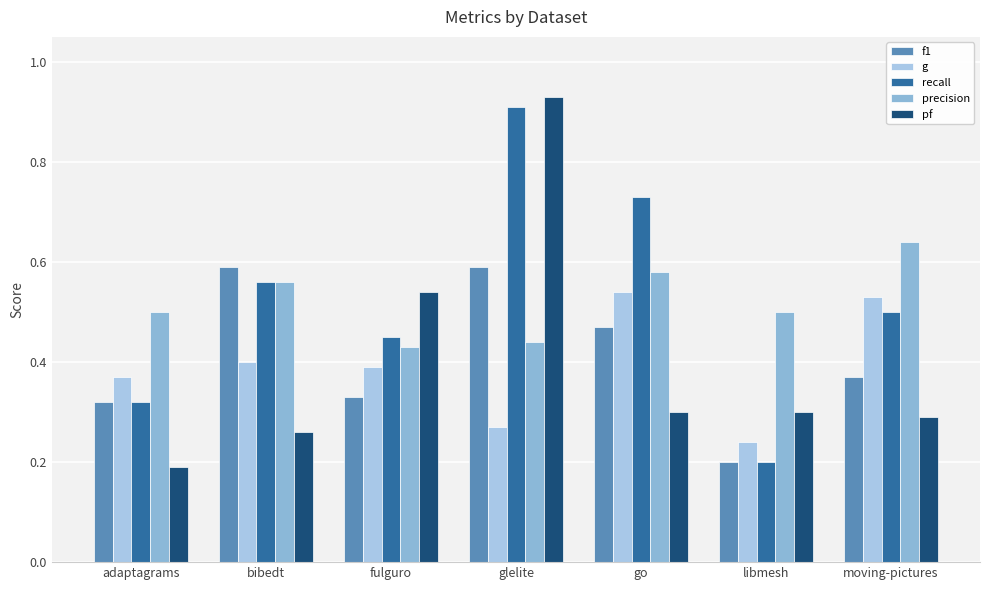

At go, list the series in order from largest to smallest.

recall, precision, g, f1, pf